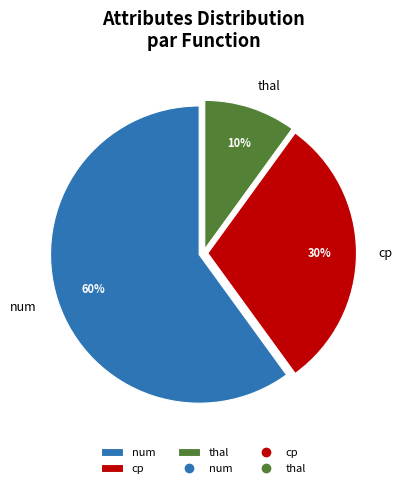

To the nearest percent, what is the difference between the largest and smallest slice percentages?

50%